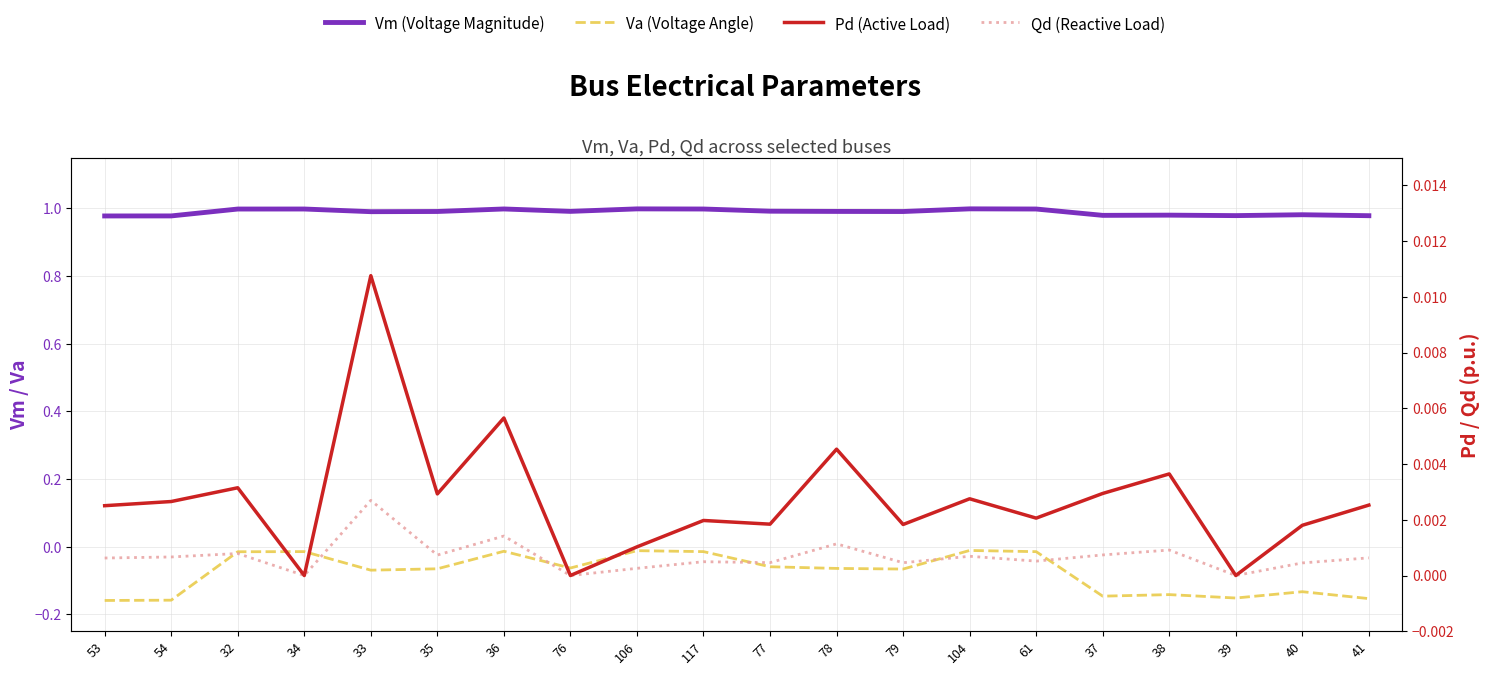

Is it true that Vm (Voltage Magnitude) equals 0.3 at 77?

False